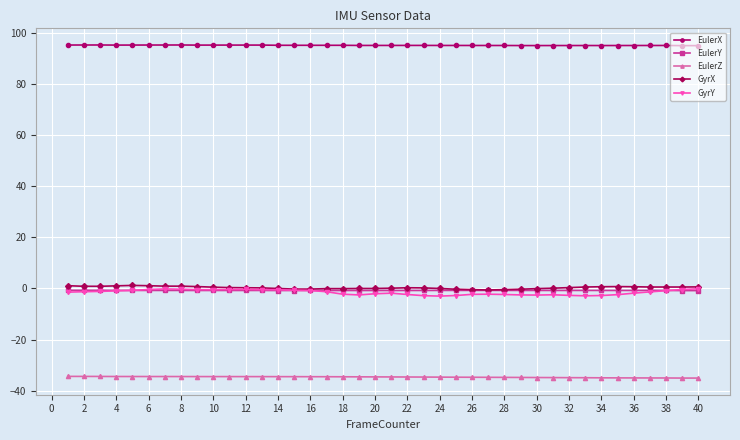

Which series has the largest total across all categories?

EulerX